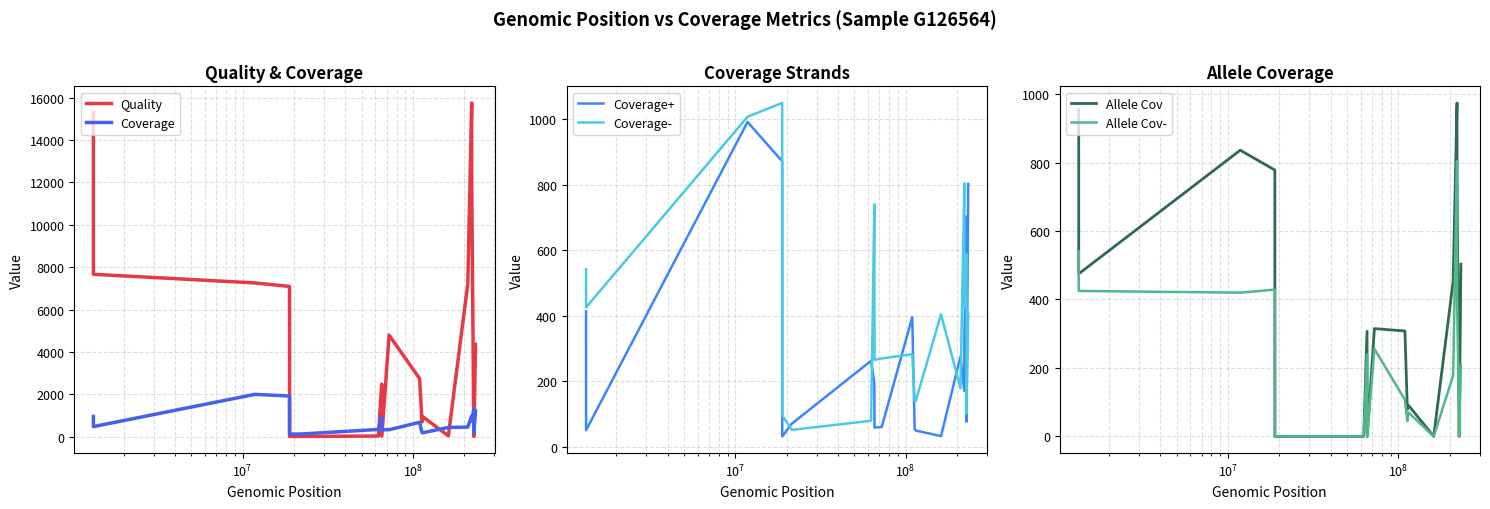

What is the difference between the second highest and minimum values in the Coverage series?

1799.0